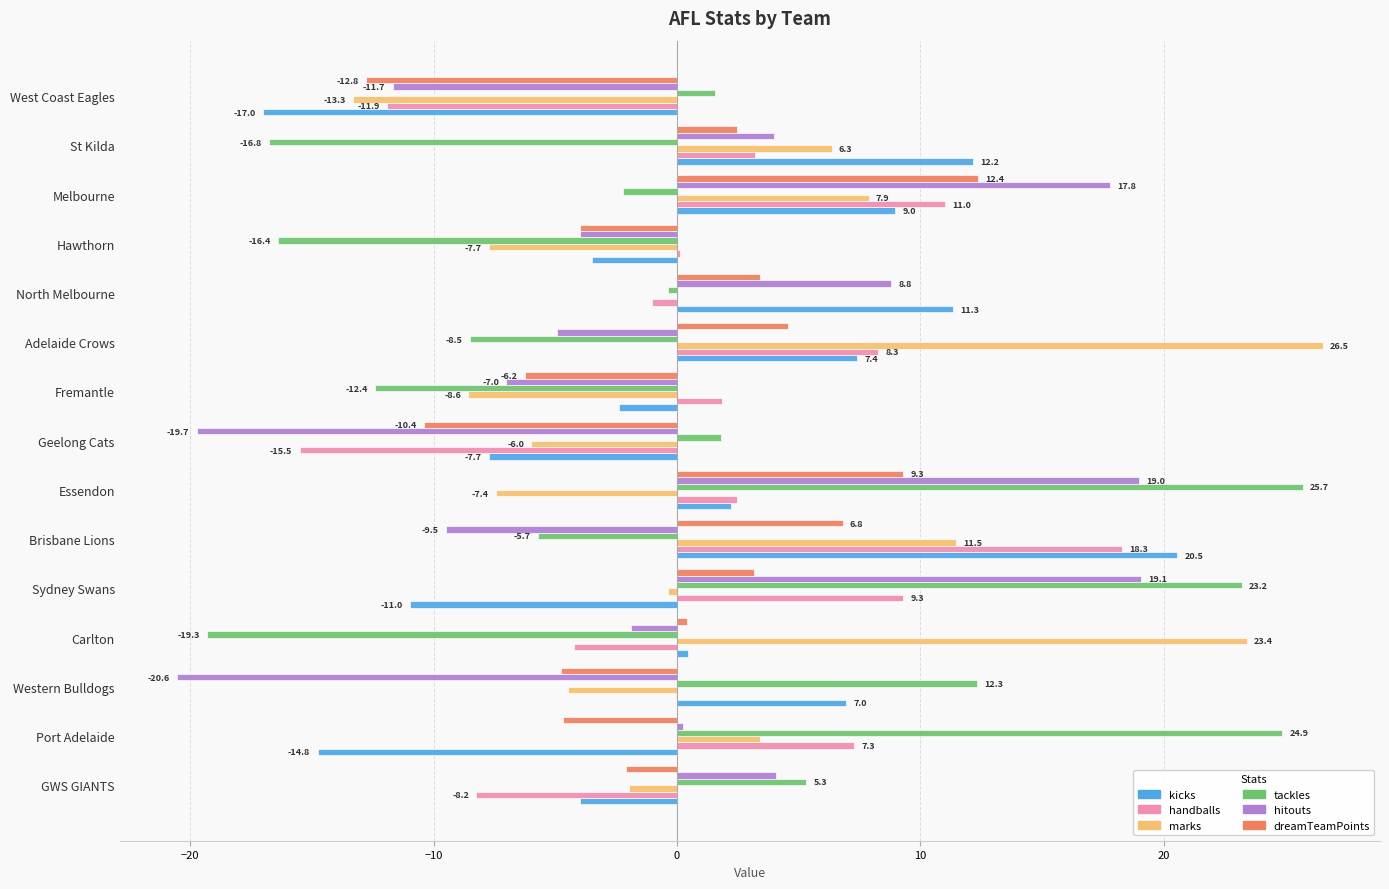

At which label is tackles closest to 3?

Geelong Cats